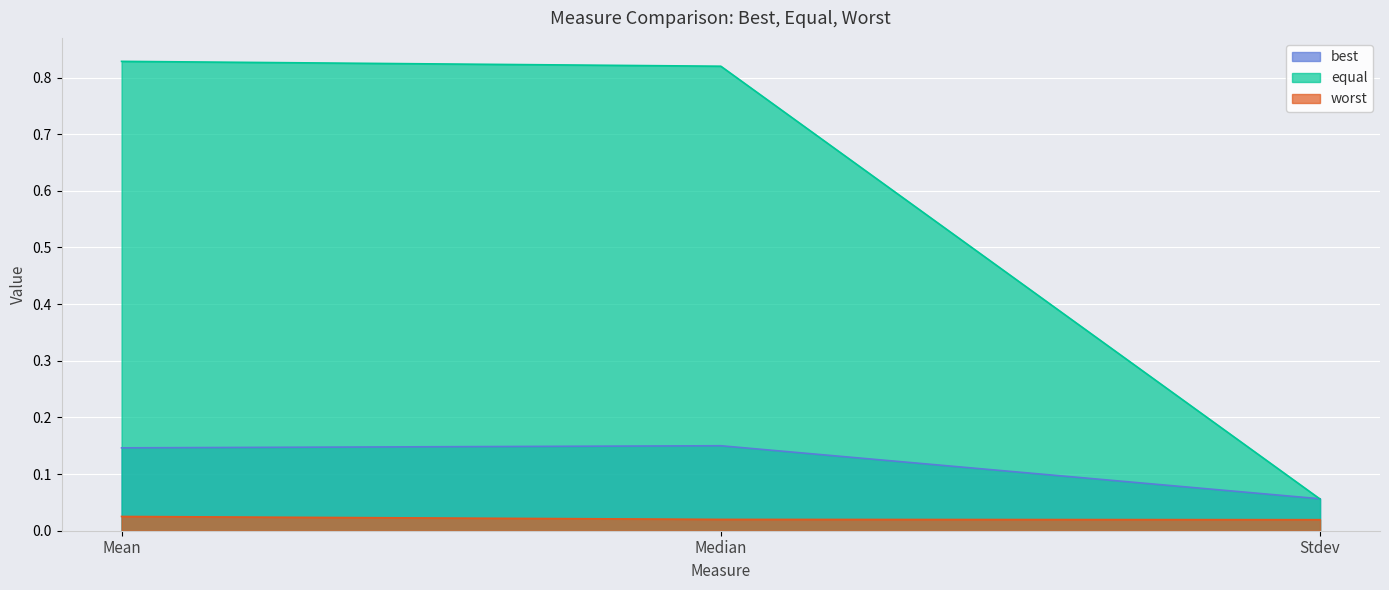

What position from the right is Stdev?

1